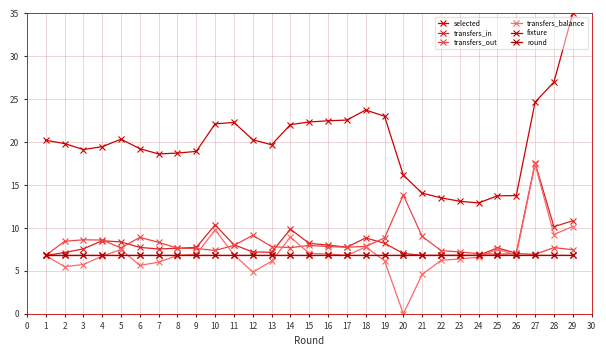

Is this an area chart (filled region under the line)?

No